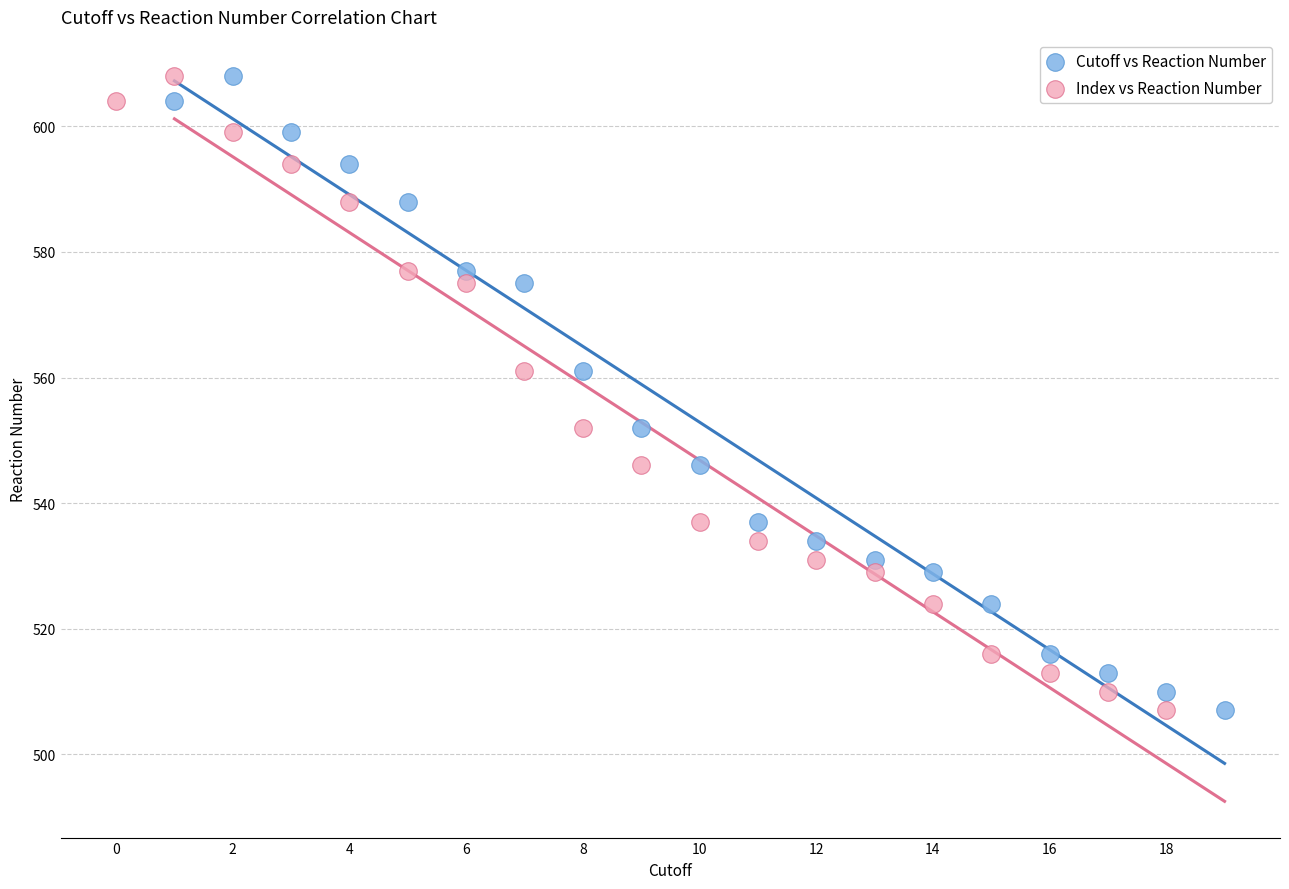

What are all the series names shown in the legend?

Cutoff vs Reaction Number, Index vs Reaction Number